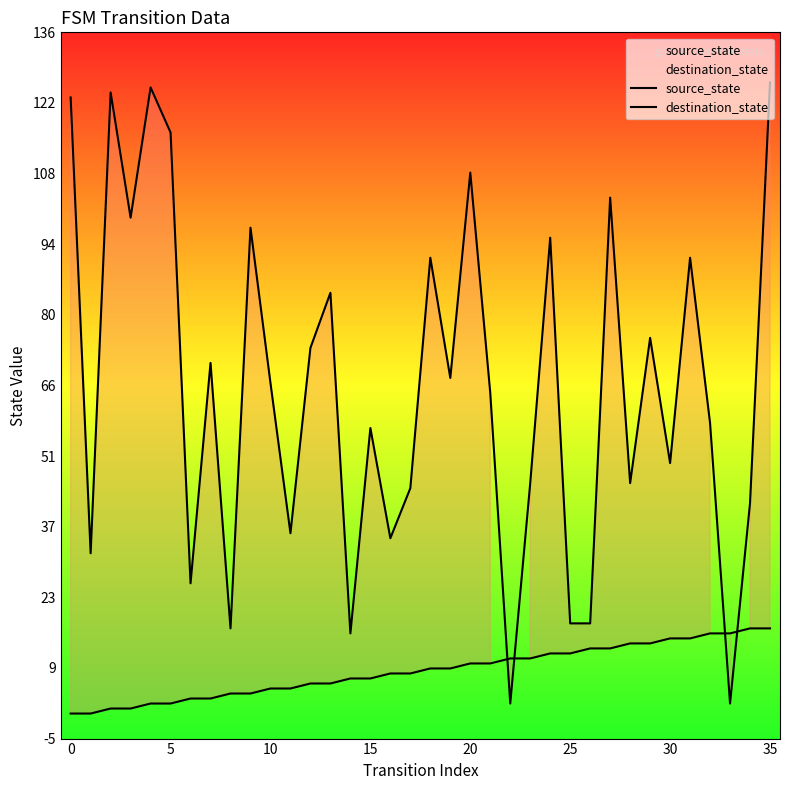

Reading right to left, transcribe all the data shown in this chart.

source_state: 17	17	16	16	15	15	14	14	13	13	12	12	11	11	10	10	9	9	8	8	7	7	6	6	5	5	4	4	3	3	2	2	1	1	0	0
destination_state: 126	42	2	58	91	50	75	46	103	18	18	95	46	2	64	108	67	91	45	35	57	16	84	73	36	66	97	17	70	26	116	125	99	124	32	123